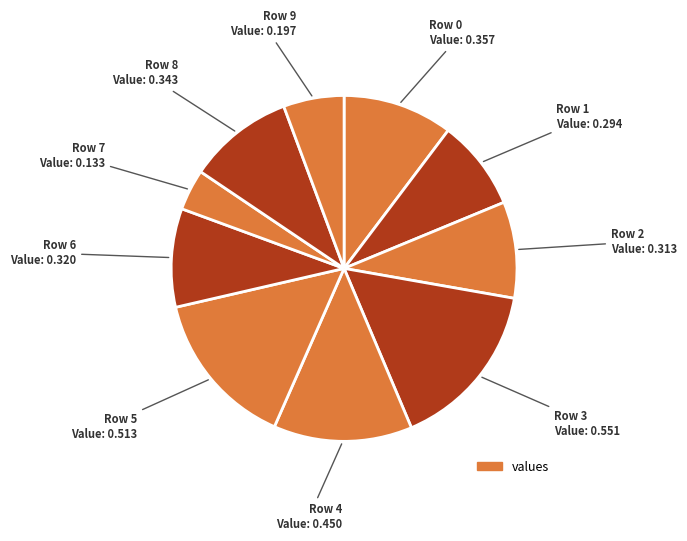

How many segments does this pie chart have?

10